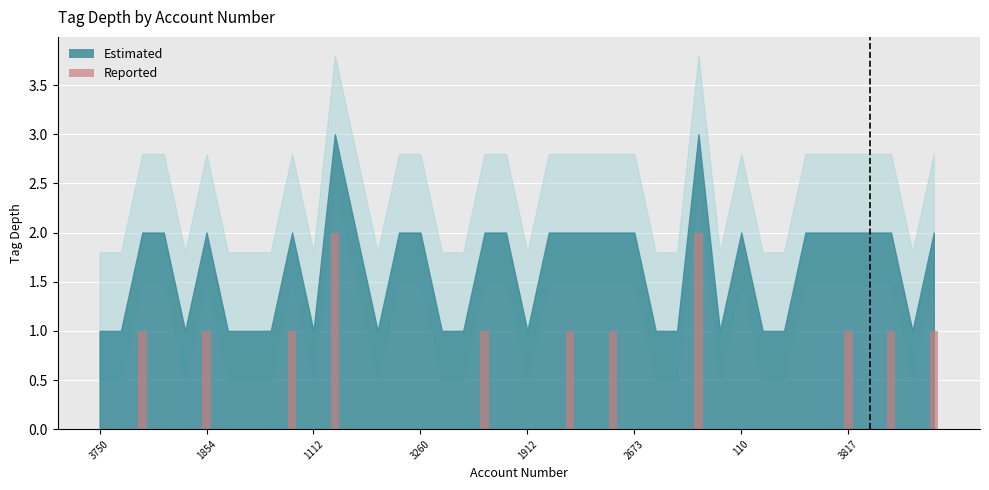

Which category has the lowest value in the Reported series?

3750